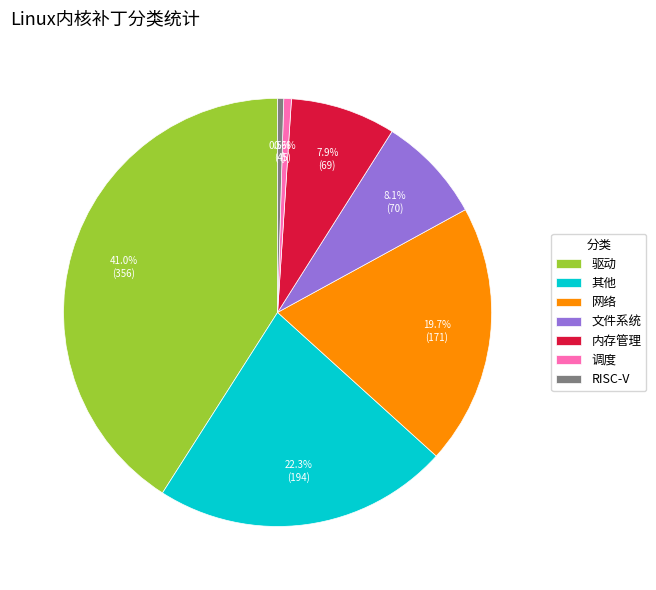

Which category has the biggest portion of the pie?

驱动